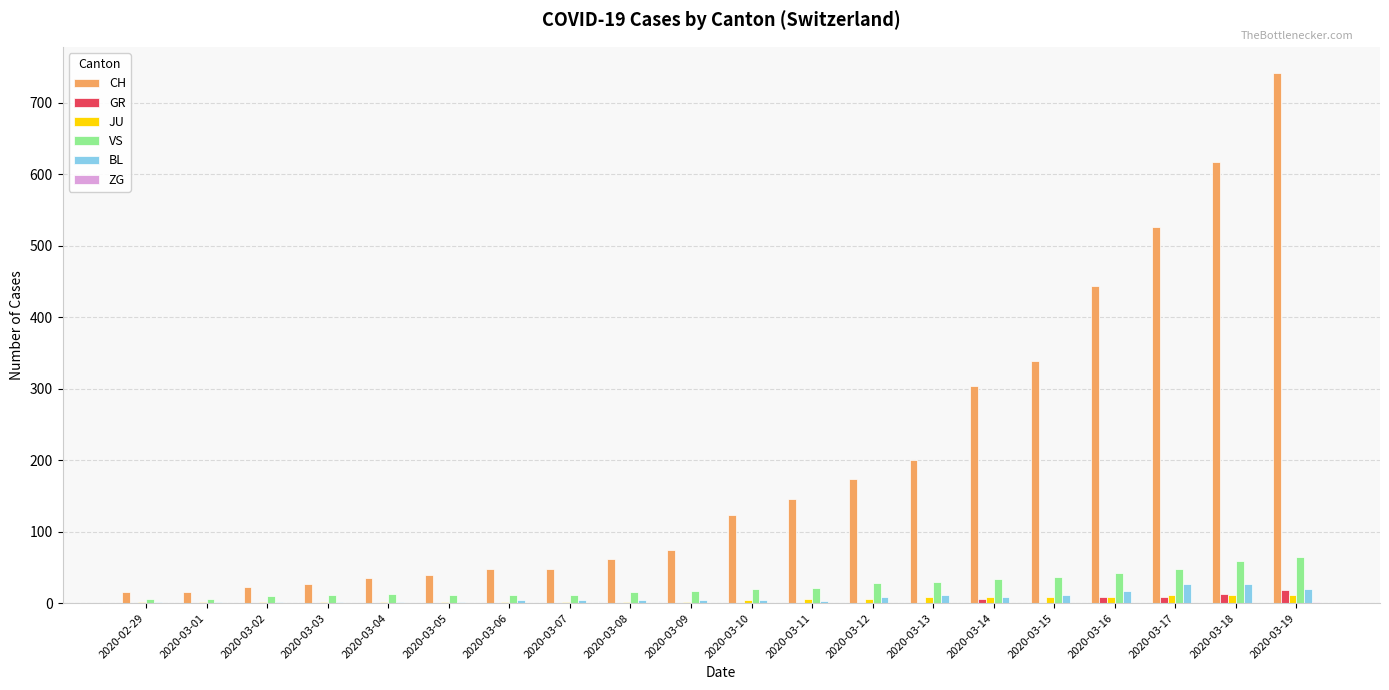

At which category is the sum across all series the highest?

2020-03-19